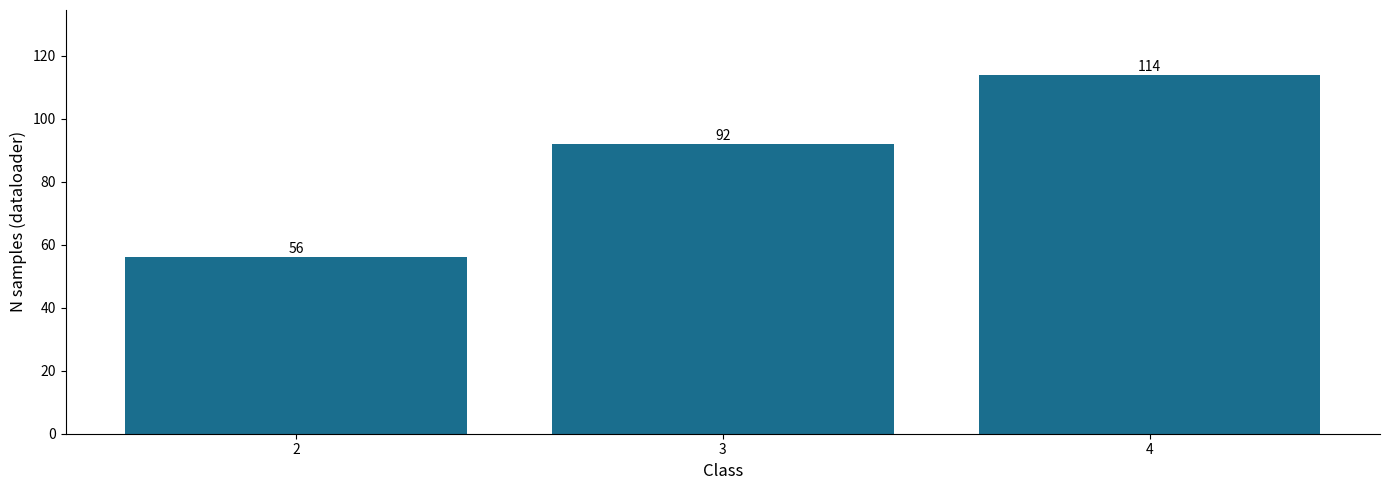

What is the smallest value displayed?

56